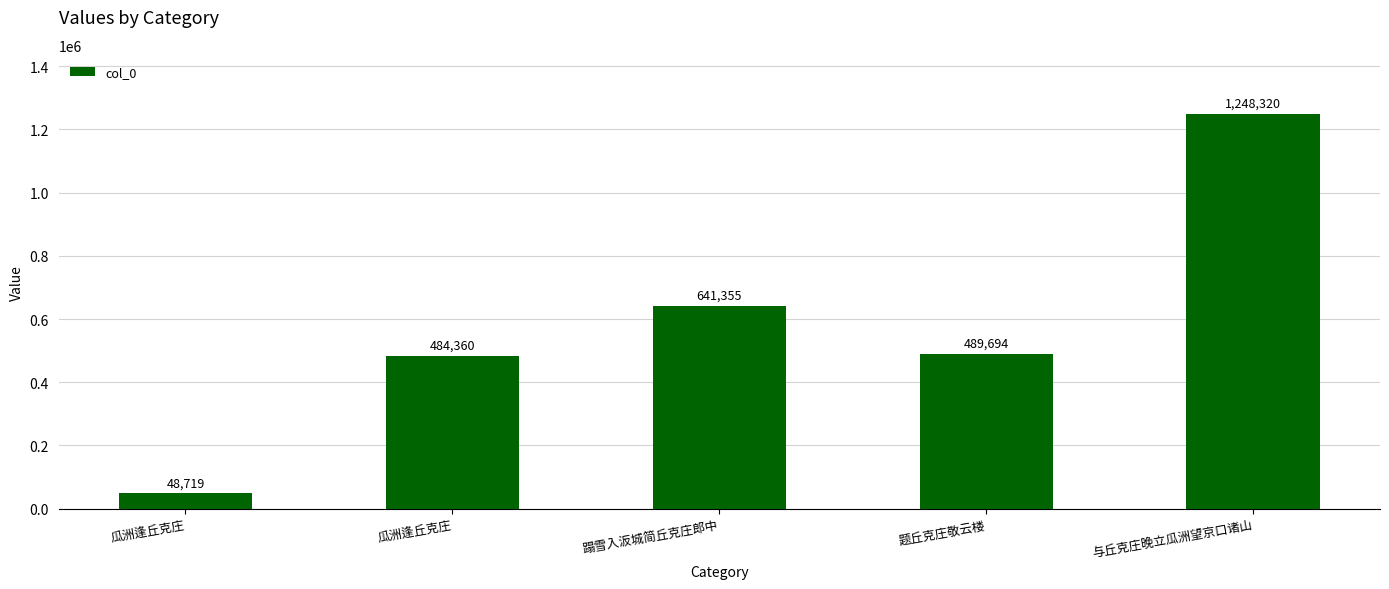

What is the label of the 1st bar from the left?

瓜洲逢丘克庄